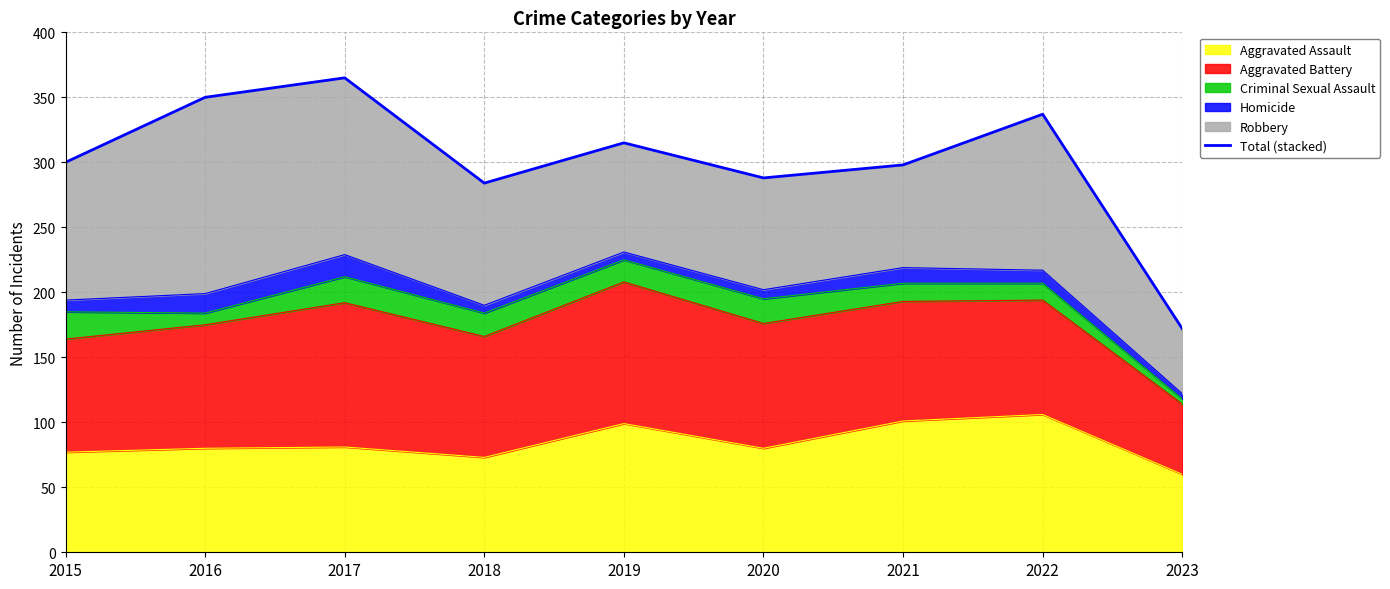

What is the change in value from 2017 to 2018?

-81